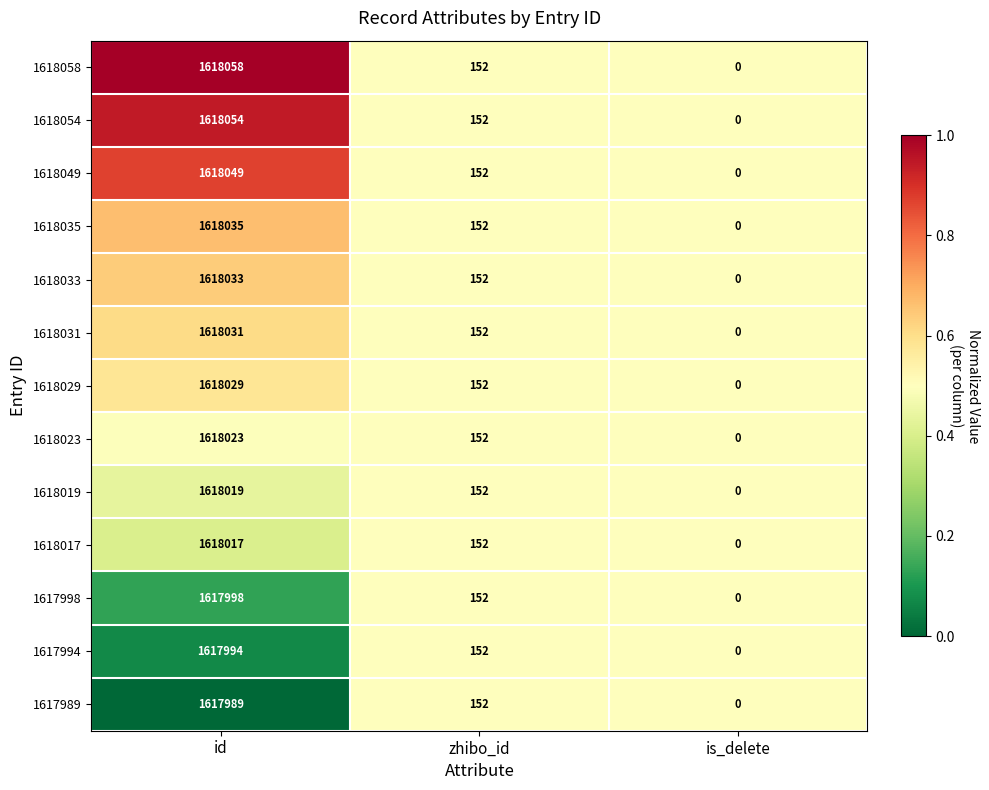

At id, list the series in order from largest to smallest.

1618058, 1618054, 1618049, 1618035, 1618033, 1618031, 1618029, 1618023, 1618019, 1618017, 1617998, 1617994, 1617989